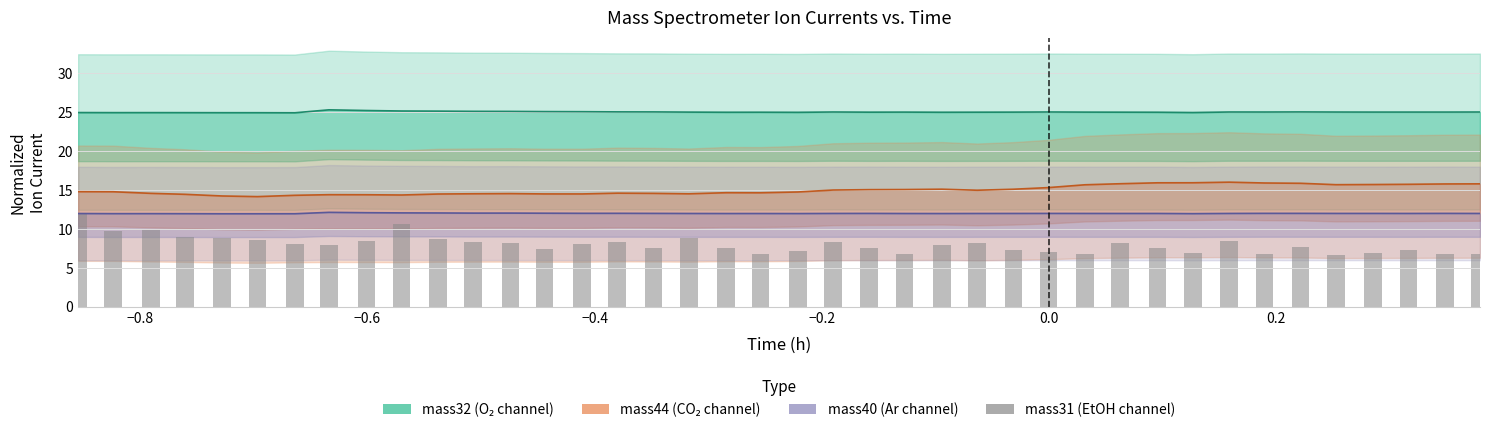

Reading left to right, list all the values displayed in this chart.

11.9	9.8	10.0	8.9	8.8	8.6	8.0	7.9	8.5	10.6	8.7	8.3	8.2	7.4	8.0	8.4	7.5	8.8	7.5	6.8	7.2	8.3	7.6	6.8	8.0	8.2	7.2	7.1	6.8	8.2	7.5	6.9	8.4	6.8	7.7	6.7	6.9	7.3	6.7	6.8